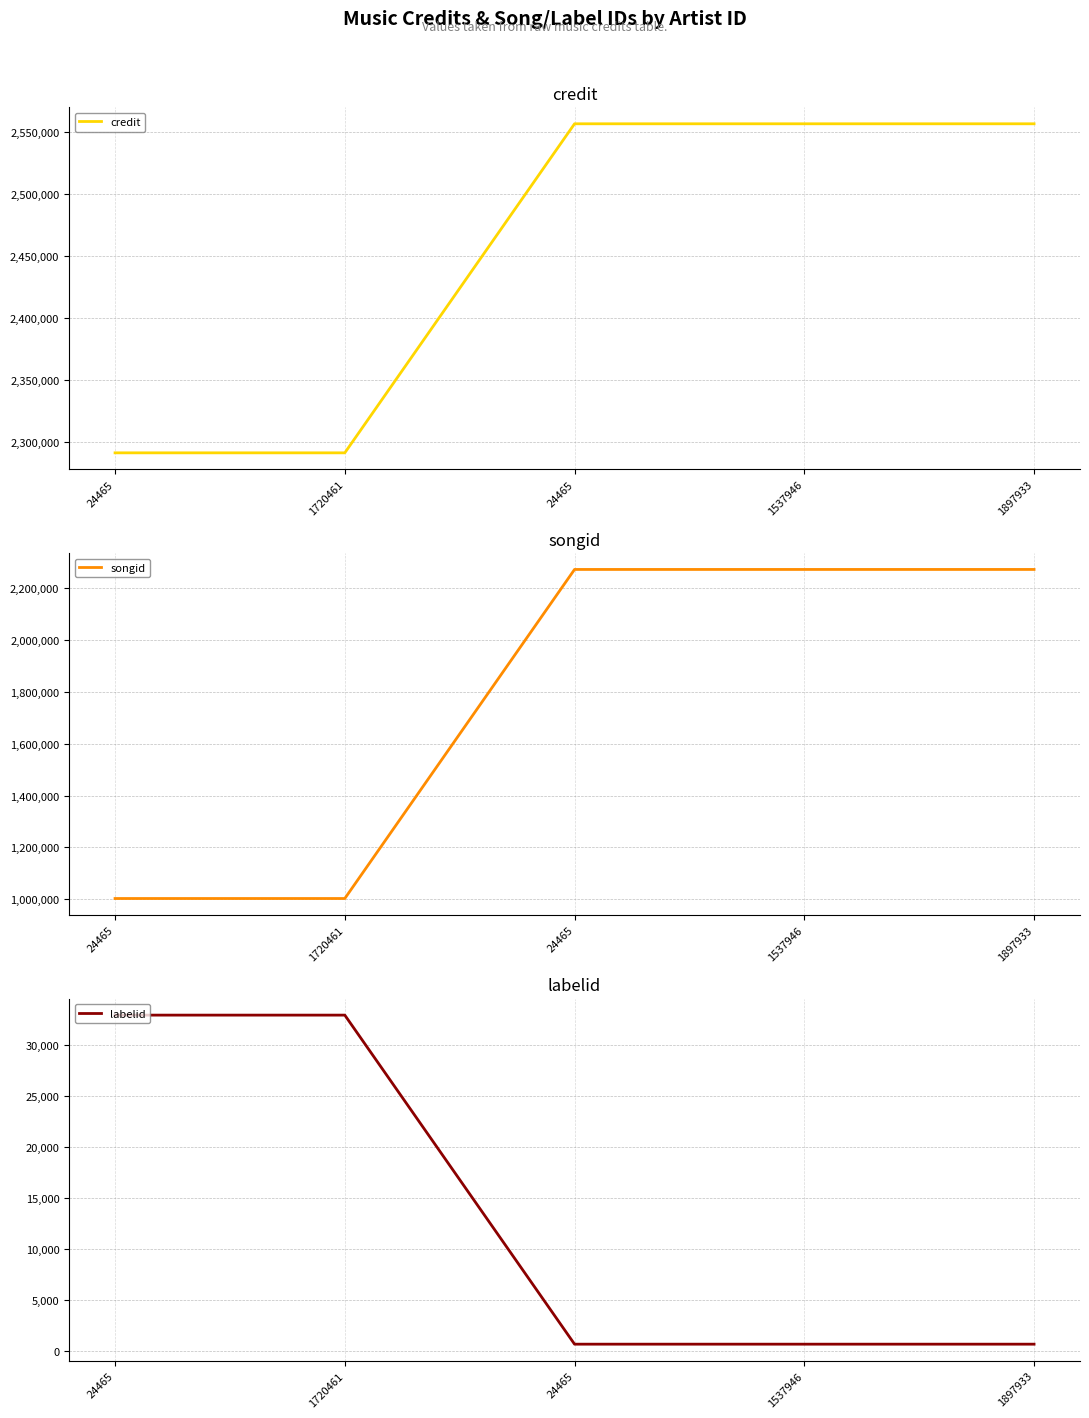

True or false: songid has more than 0 points higher than both neighbors.

False